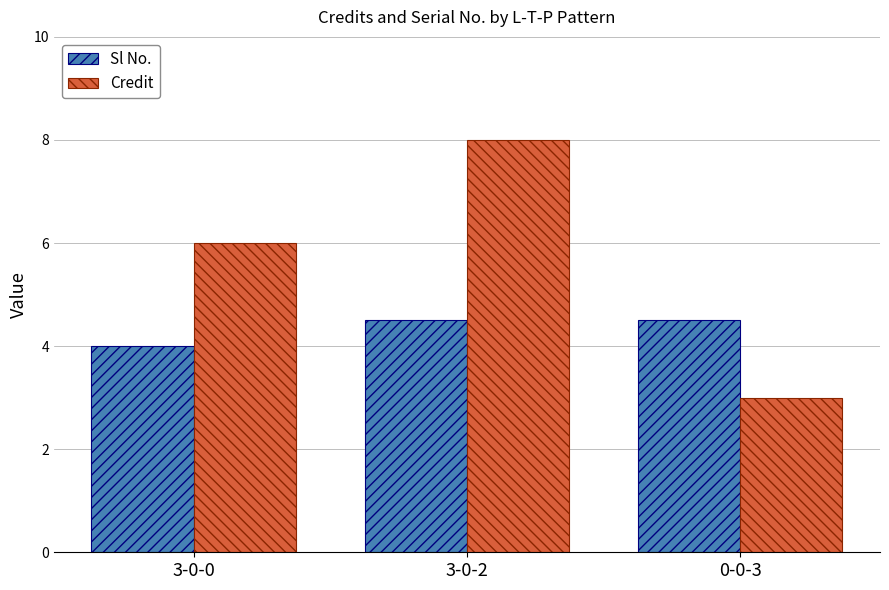

How many groups of bars are there?

3